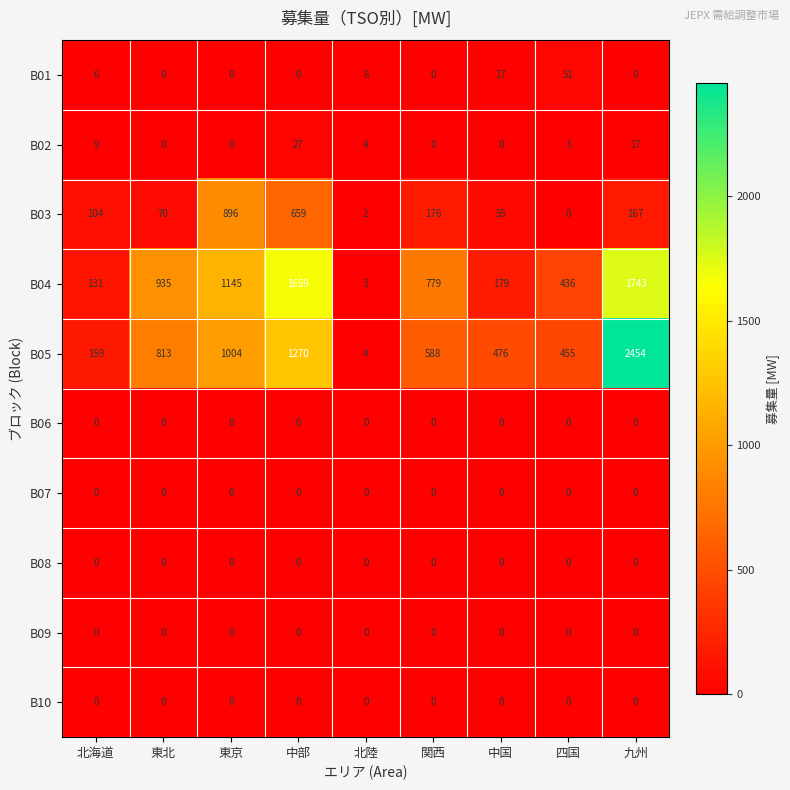

What is the total value across all series at 東京?

3045